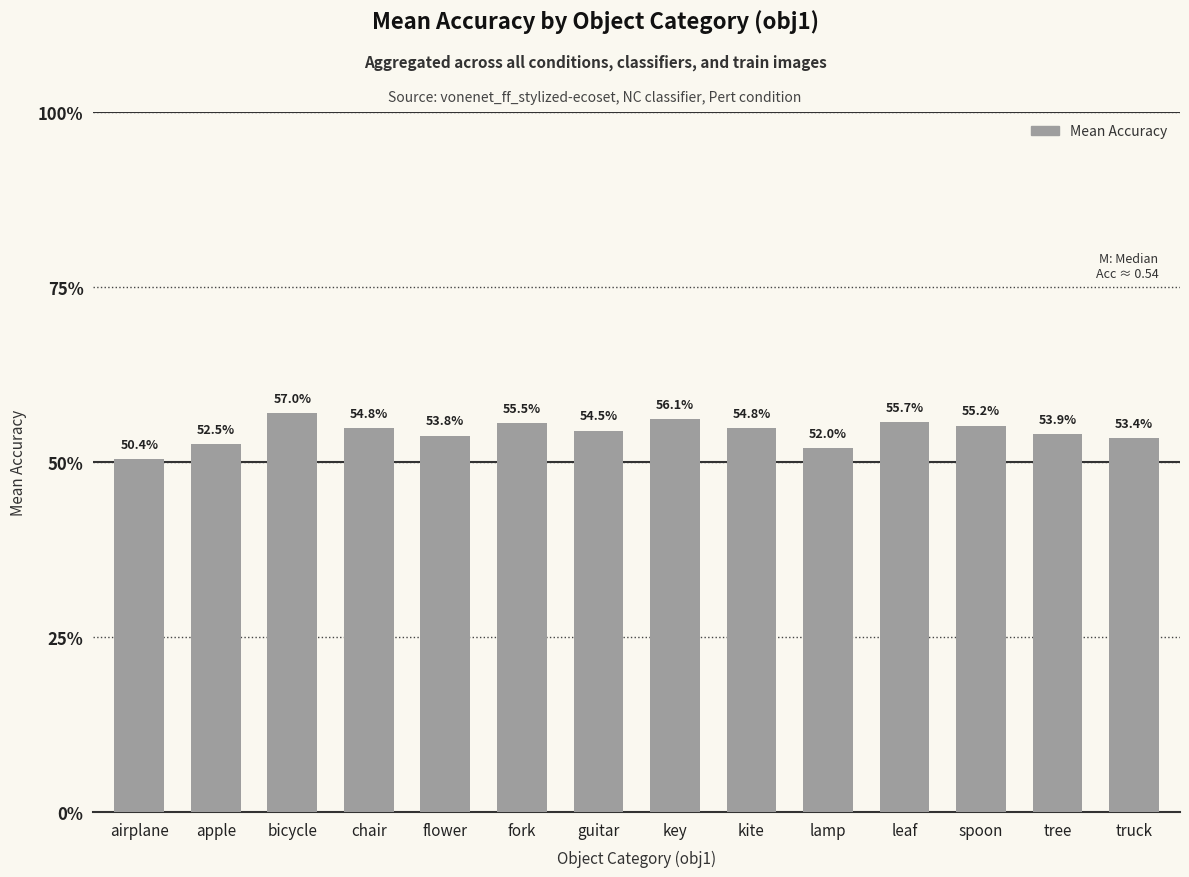

Does the chart contain any negative values?

No